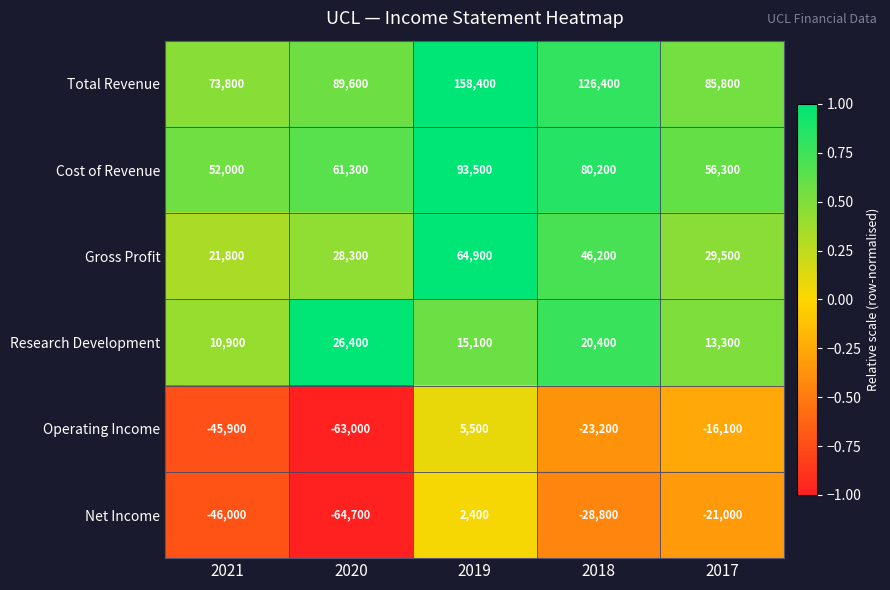

Rank the series at 2020 from highest to lowest value.

Total Revenue, Cost of Revenue, Gross Profit, Research Development, Operating Income, Net Income